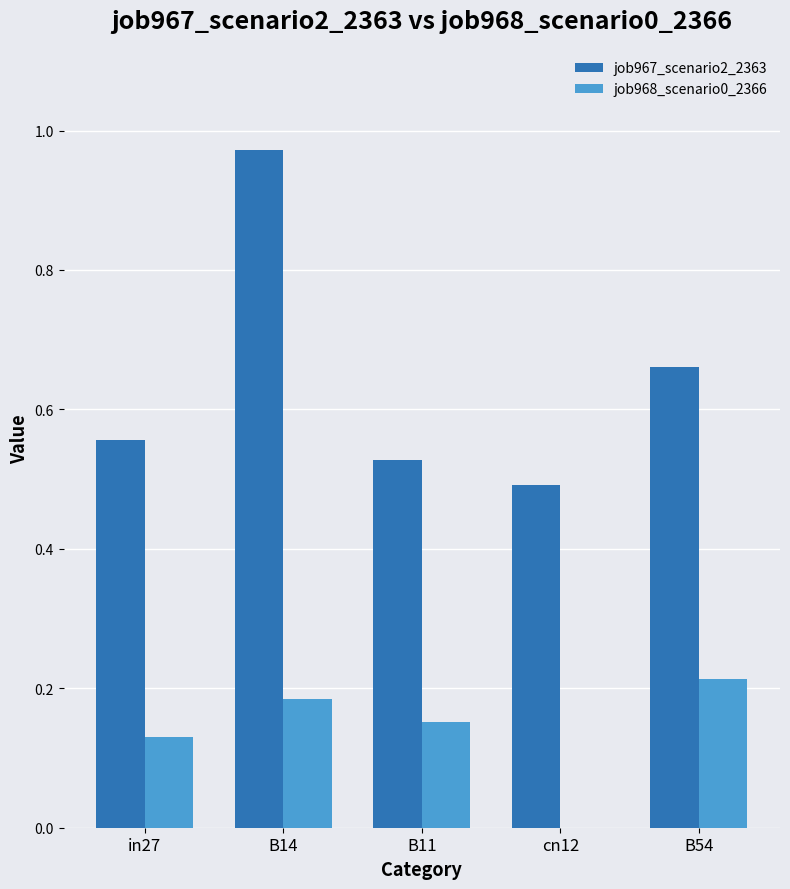

What are all the series names shown in the legend?

job967_scenario2_2363, job968_scenario0_2366